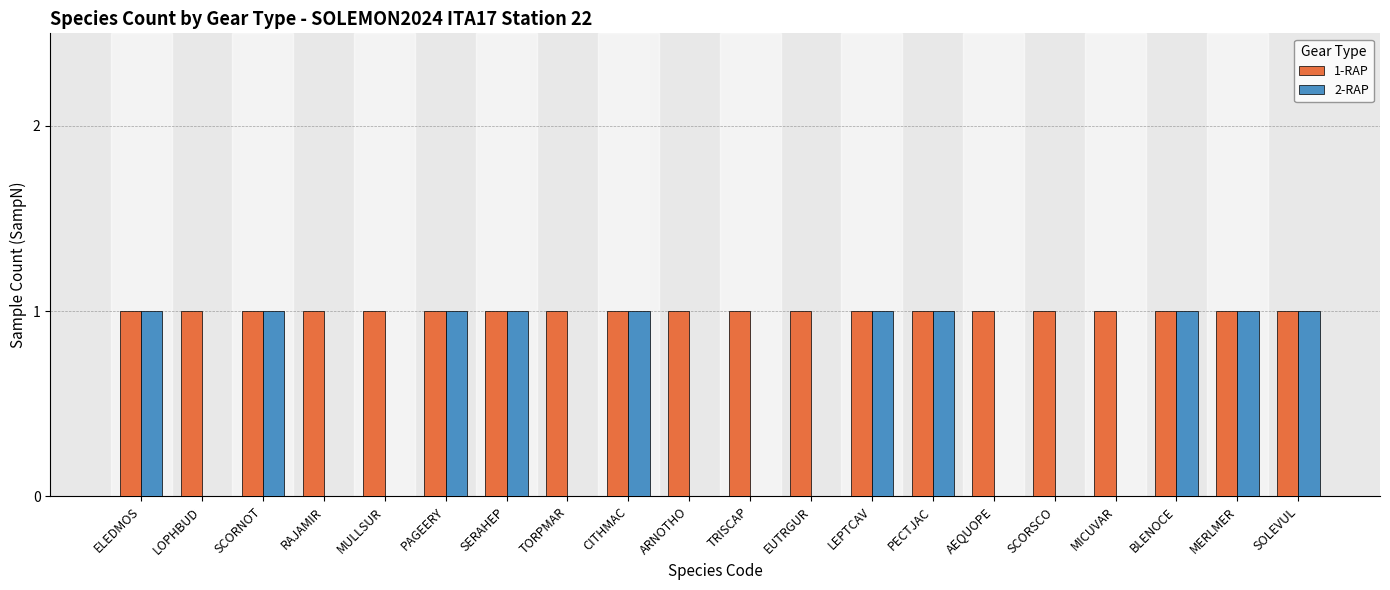

Count the number of data series in this chart.

2